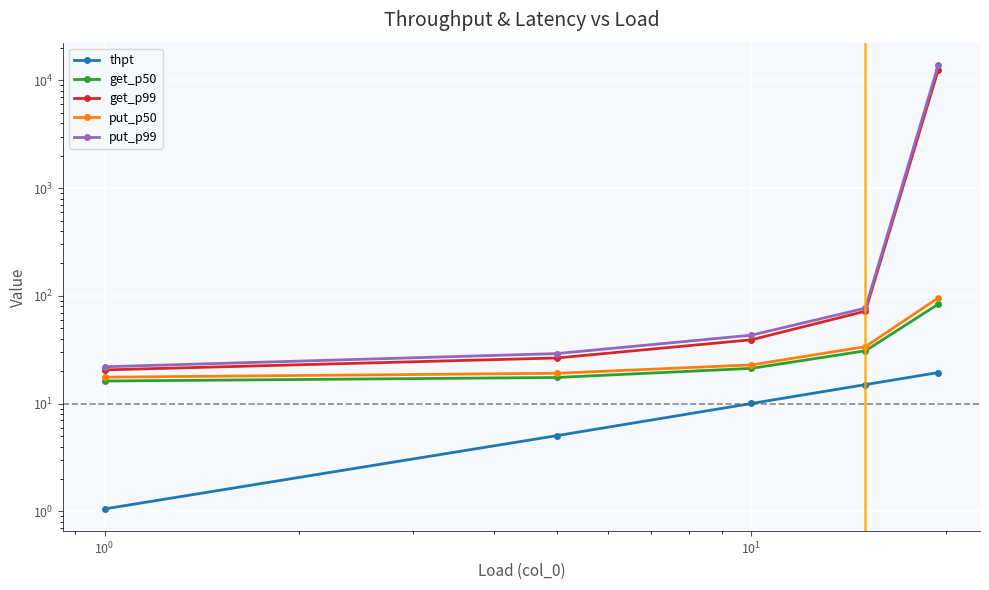

Which series has the widest spread of values?

put_p99